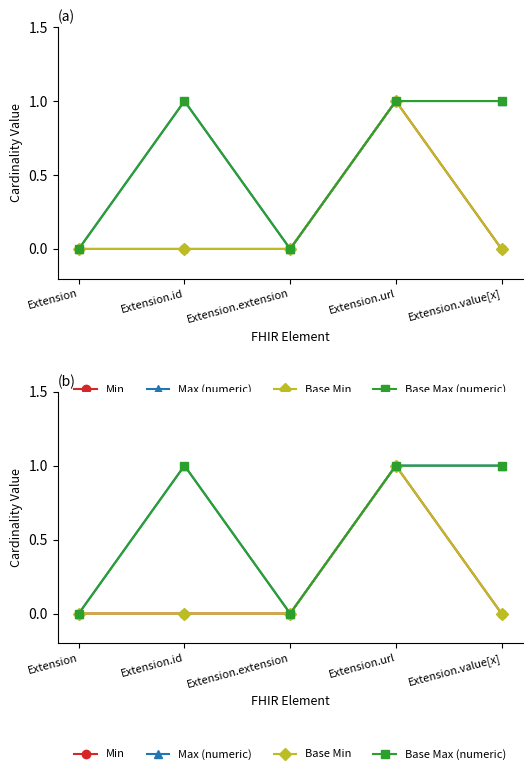

What is the highest value of the Base Max (numeric) series?

1